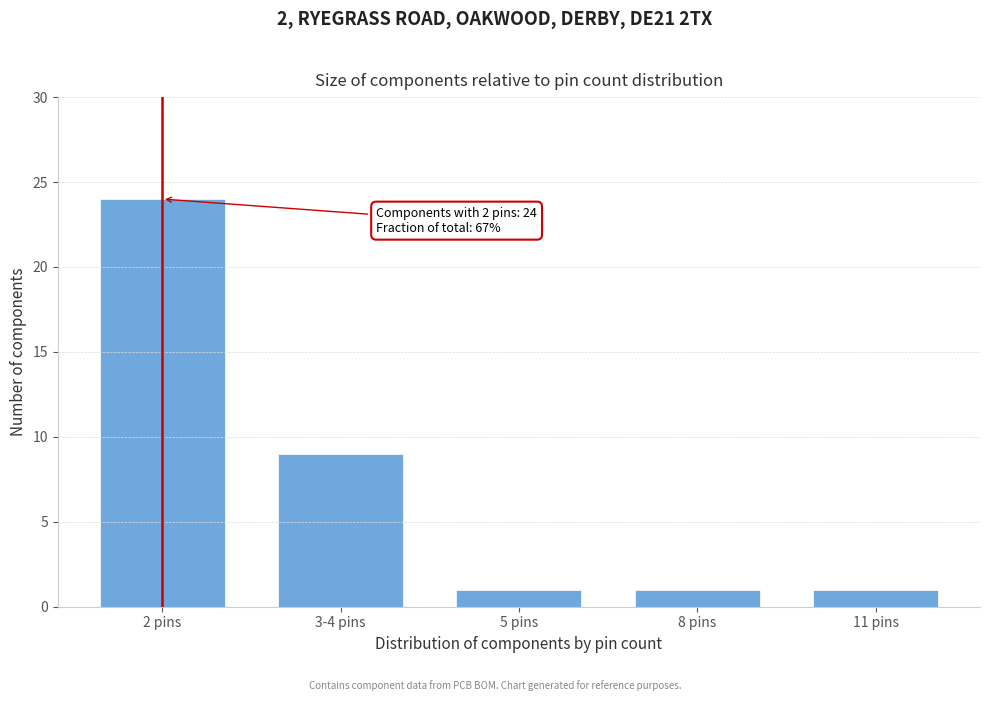

Reading left to right, extract all data points from this chart.

24	9	1	1	1